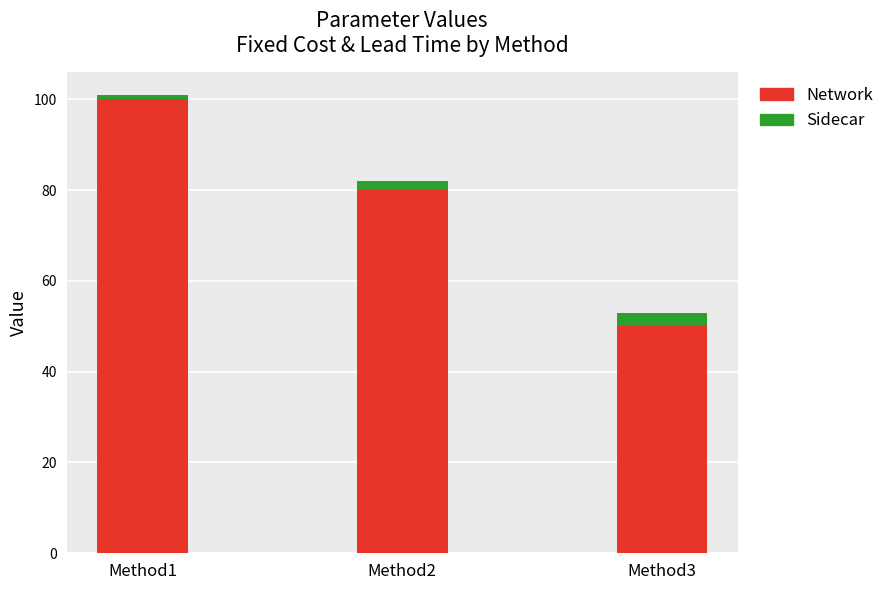

The value of Network at Method1 is 100. True or false?

True